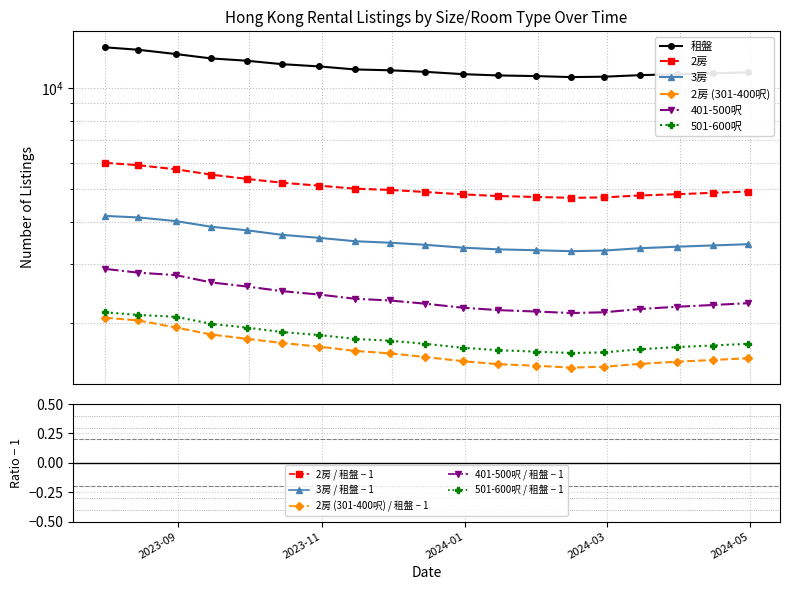

How many values in the 3房 series are below 3432?

9